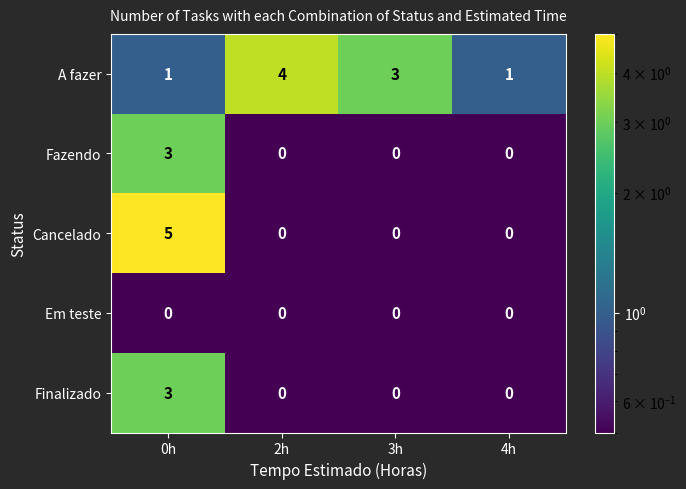

At which category is the sum across all series the highest?

0h